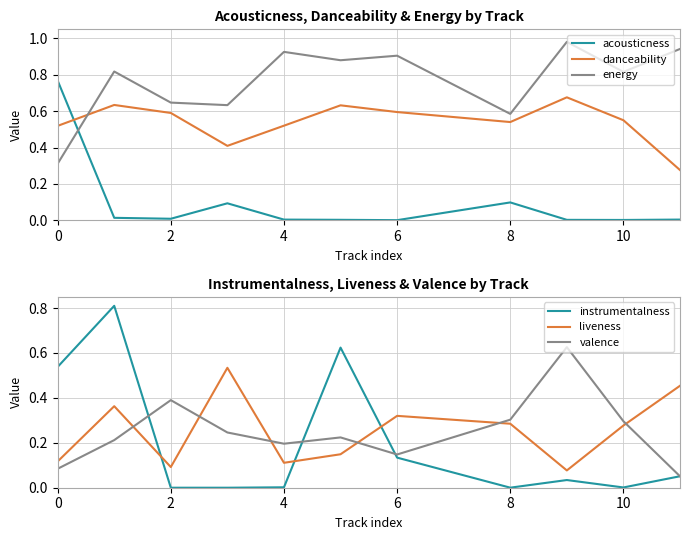

Rank the series by their maximum value, from lowest to highest.

liveness, valence, danceability, acousticness, instrumentalness, energy